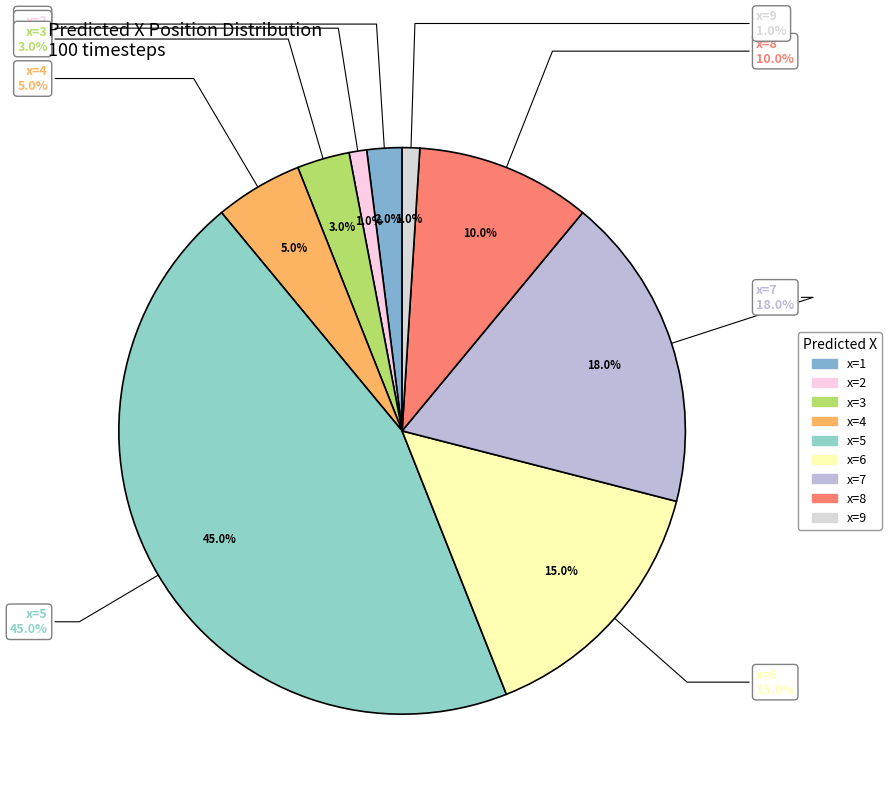

Does any single category account for the majority?

No